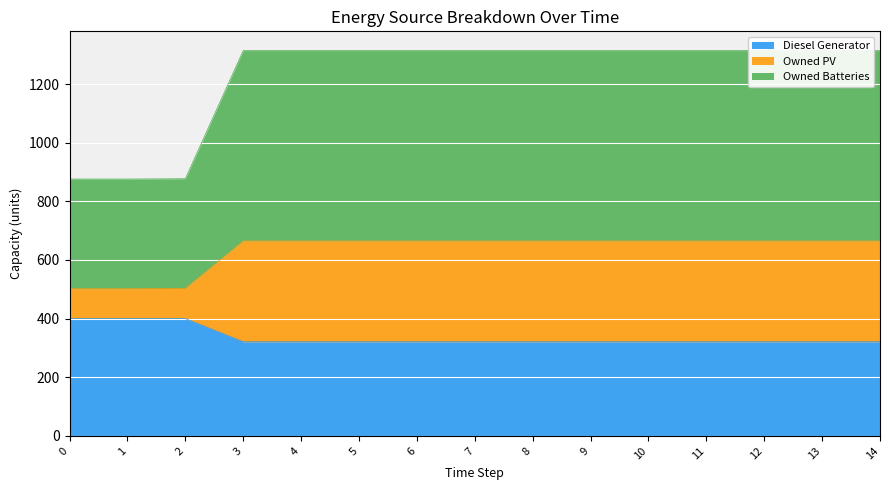

The value of Diesel Generator at 11 is 556. True or false?

False